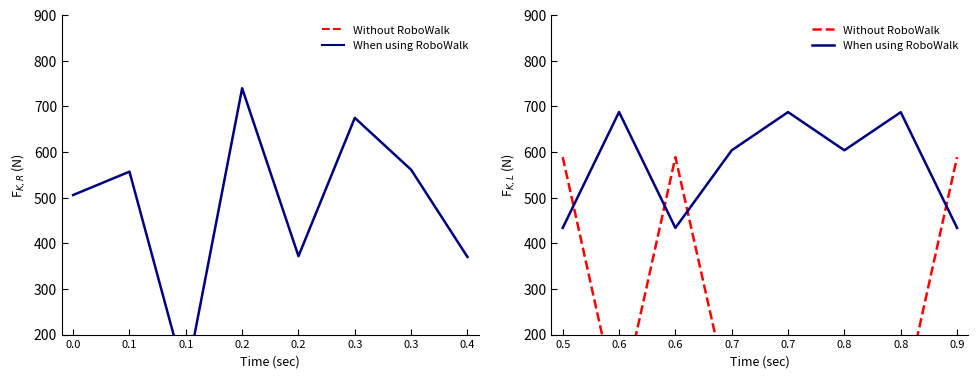

In Without RoboWalk, how many points are higher than both neighbors (excluding endpoints)?

2